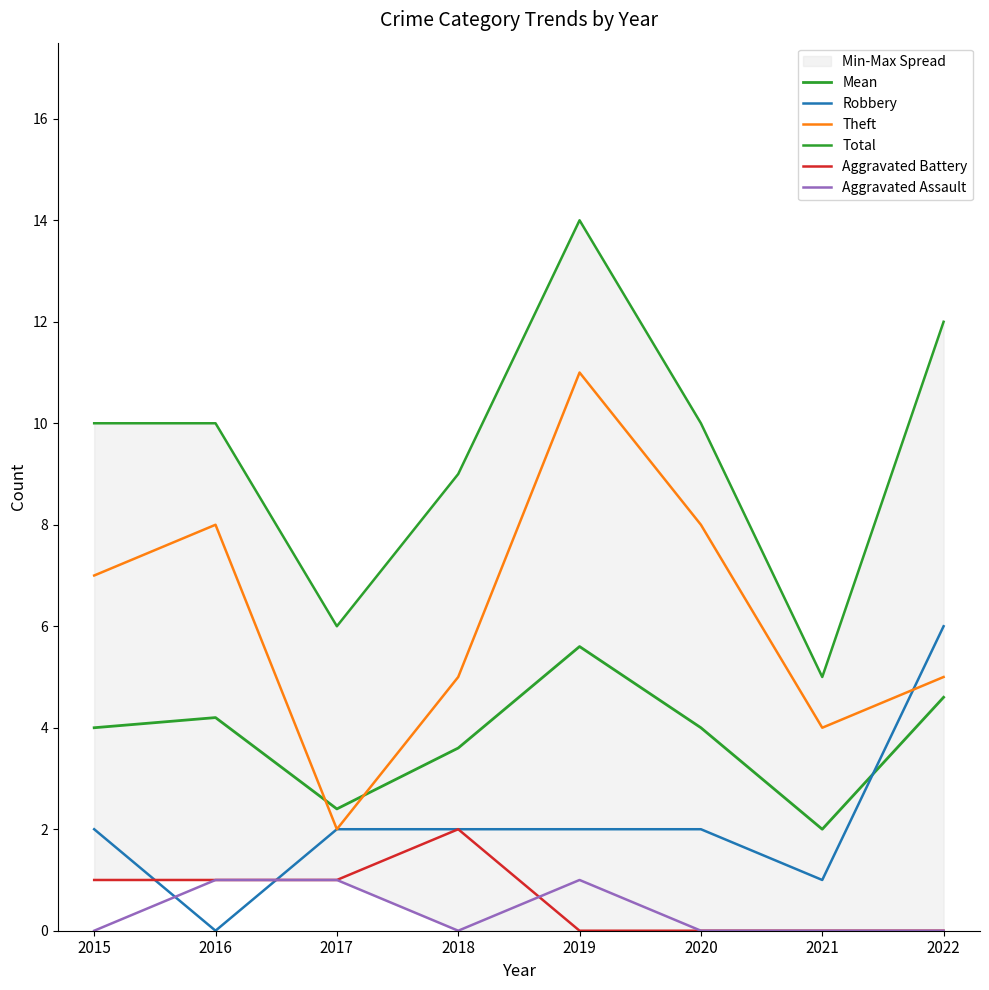

What is the approximate value of Total at 2017?

6.0